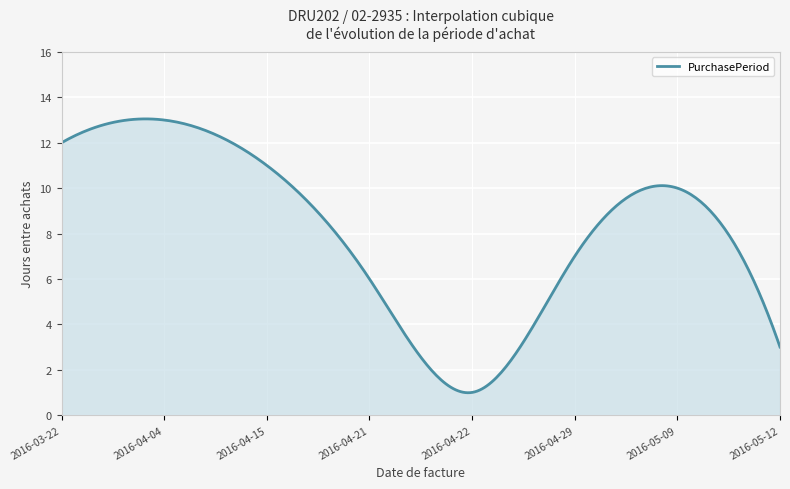

What is the maximum value shown in the chart?

13.0